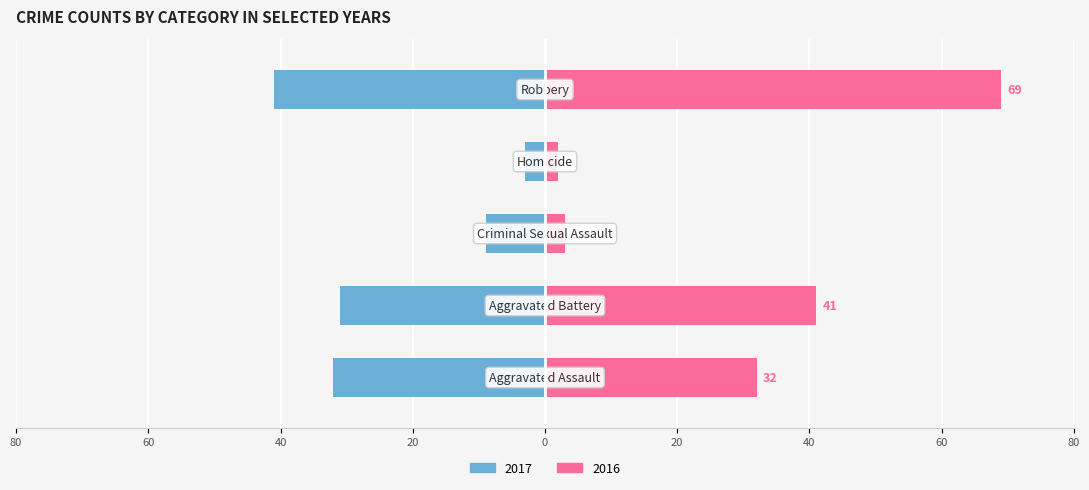

Rank the series at Homicide from highest to lowest value.

Right, Left